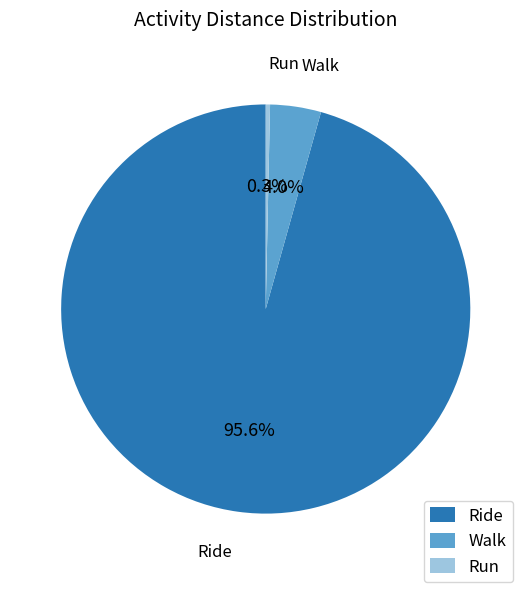

What is the smallest slice in the pie chart?

Run